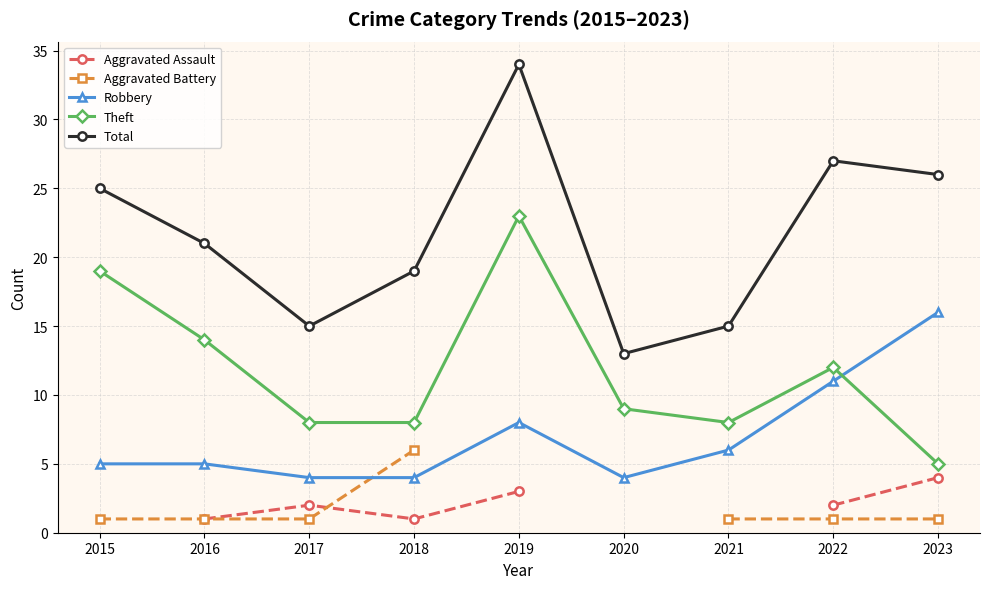

Which category has the highest value across all series?

2019